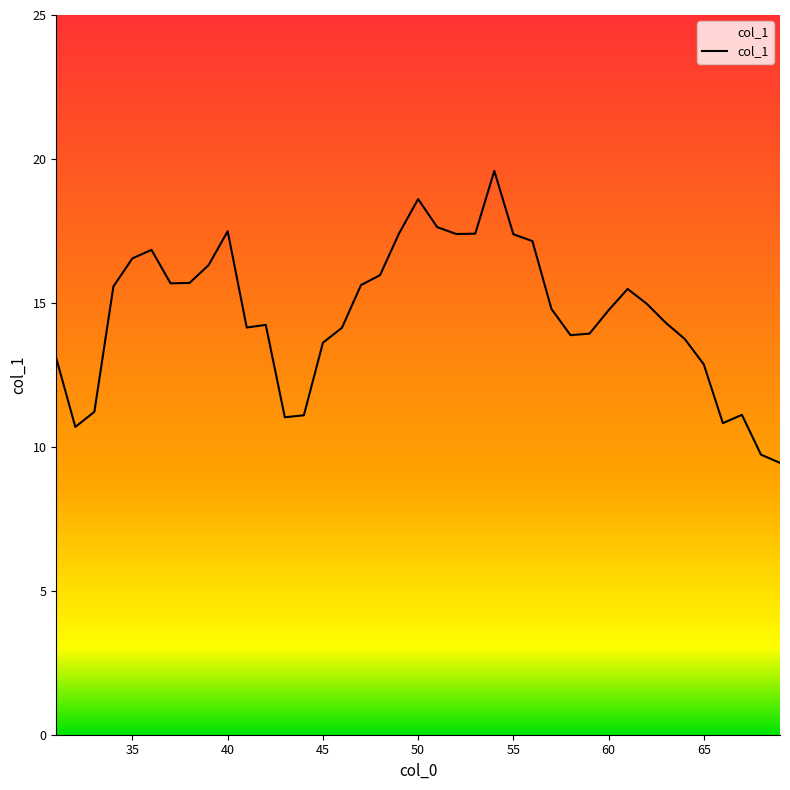

What is the difference between the maximum and minimum values?

10.1